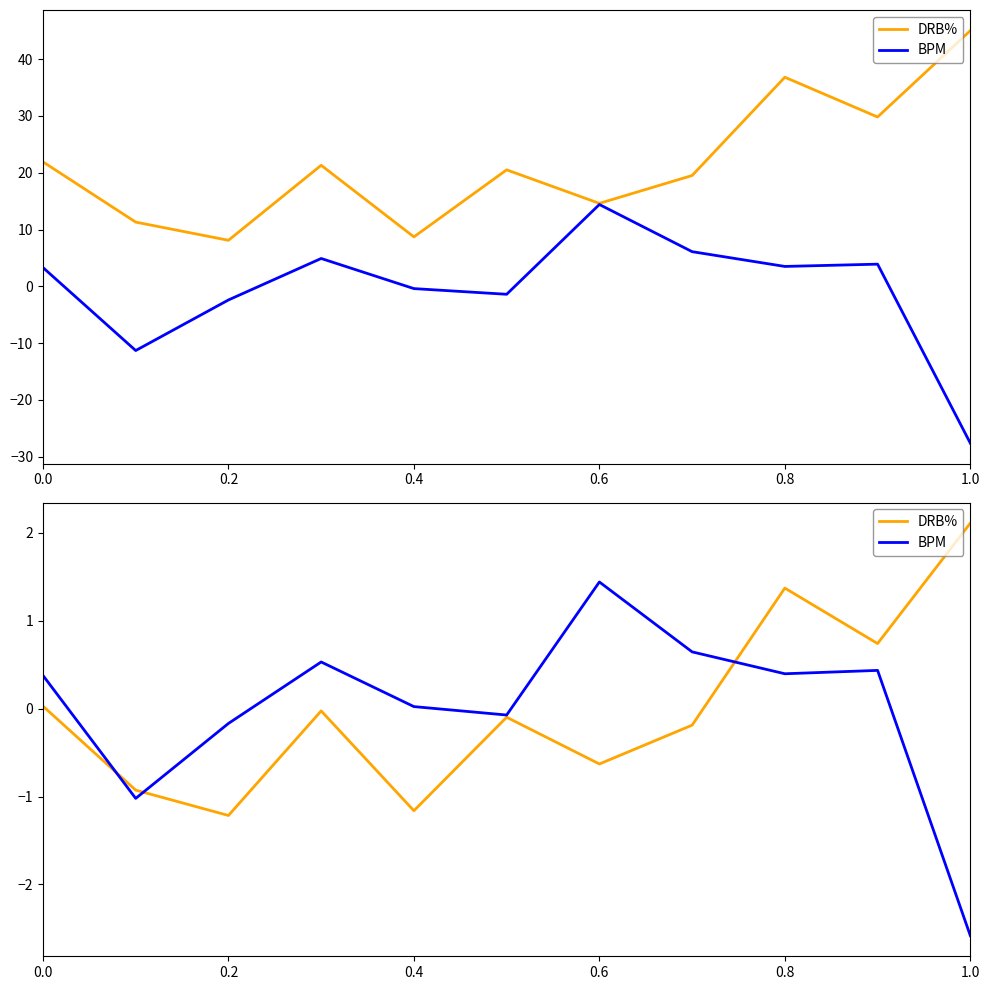

What is the difference between the maximum and minimum values in the BPM series?

4.0